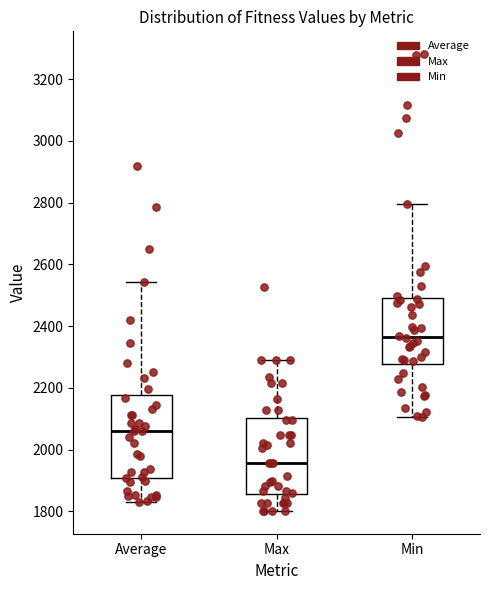

Reading left to right, transcribe this box plot: for each box, give where its median line is, the range the box spans, and where its two whiskers end, as read against the y-axis. The values are not printed on the chart, so give them approximately, as read against the axis.

Average: median 2060, box 1900 to 2180, whiskers 1820 to 2540
Max: median 1960, box 1860 to 2100, whiskers 1800 to 2280
Min: median 2360, box 2280 to 2500, whiskers 2100 to 2800